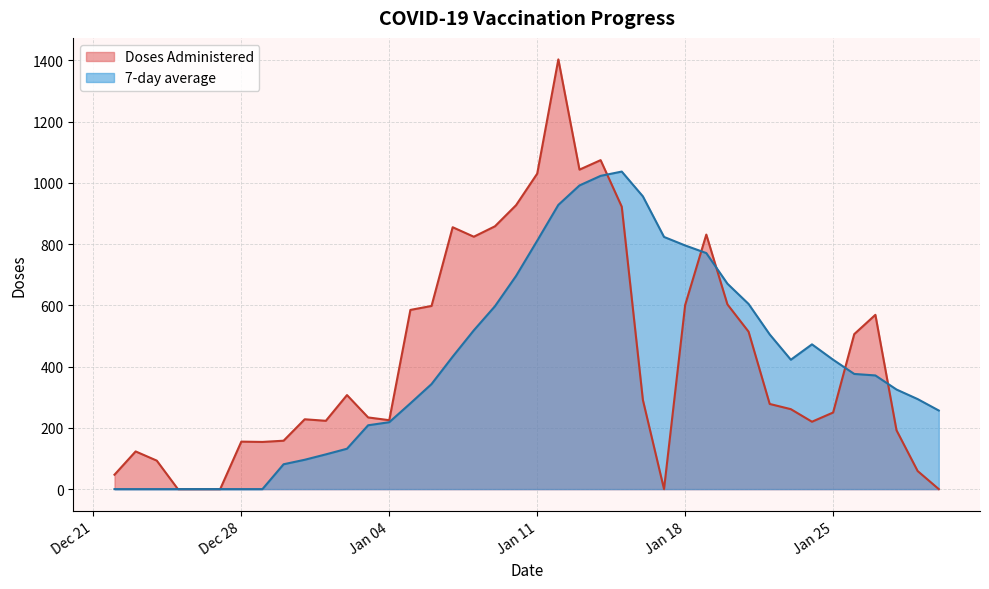

Which series has the widest spread of values?

Doses Administered